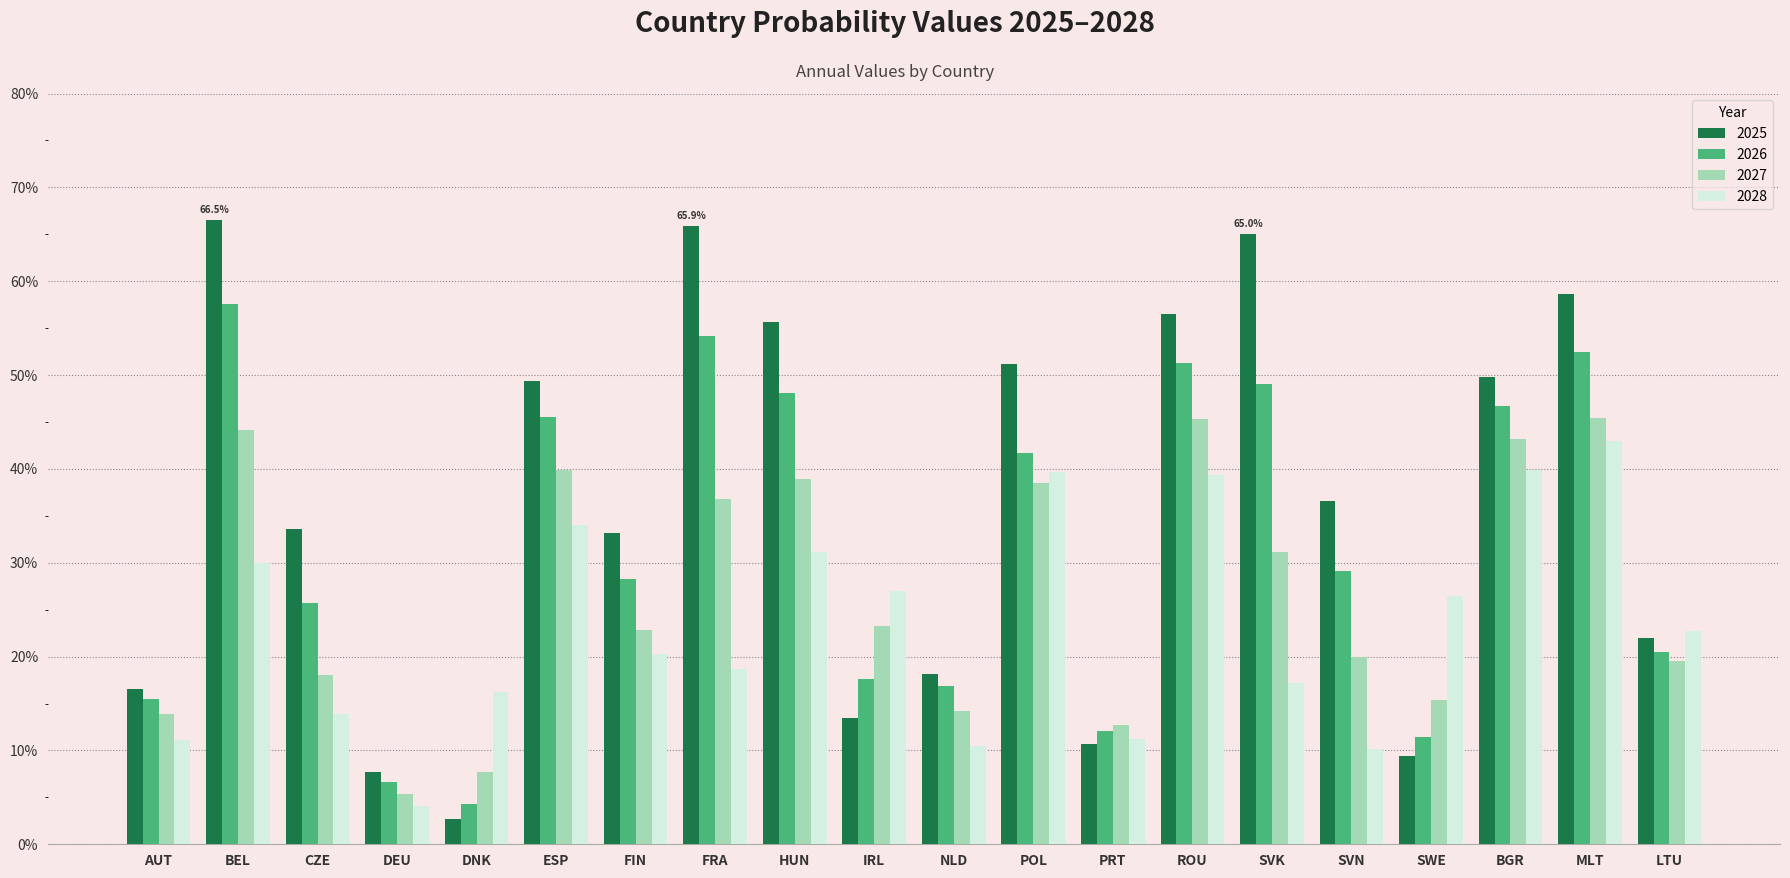

Are the bars grouped side by side (vs. stacked)?

Yes